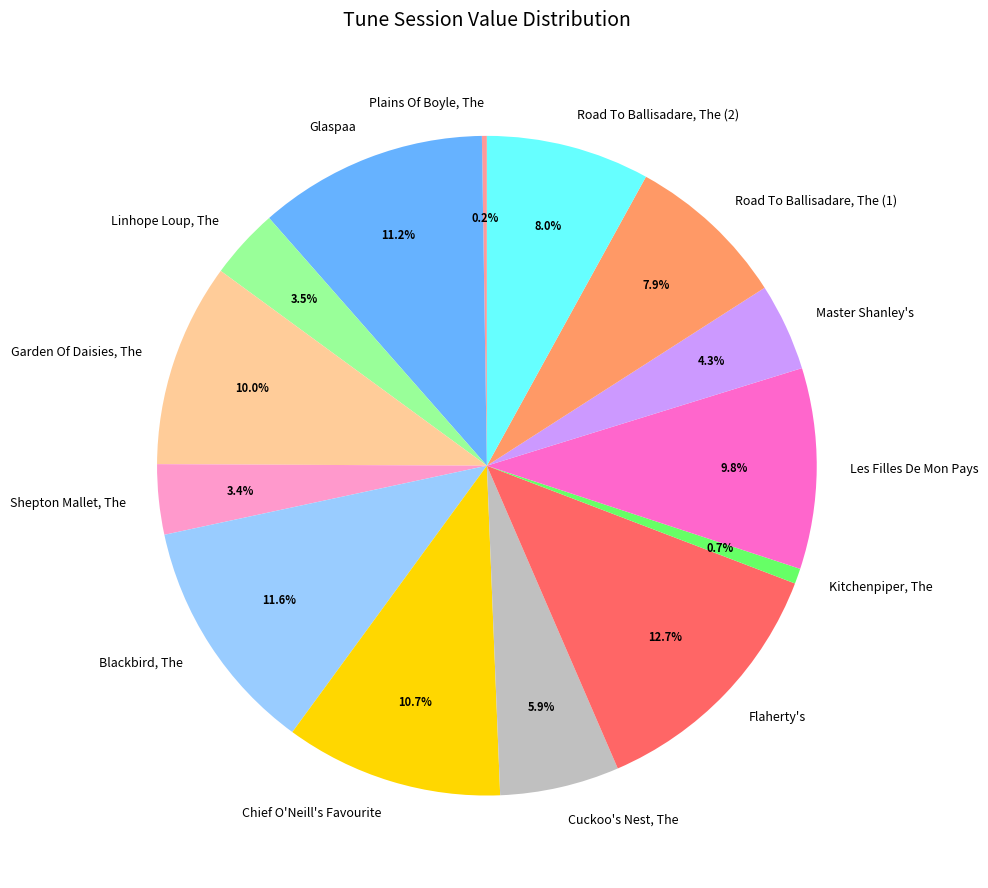

Which has a higher value, Road To Ballisadare, The (2) or Kitchenpiper, The?

Road To Ballisadare, The (2)